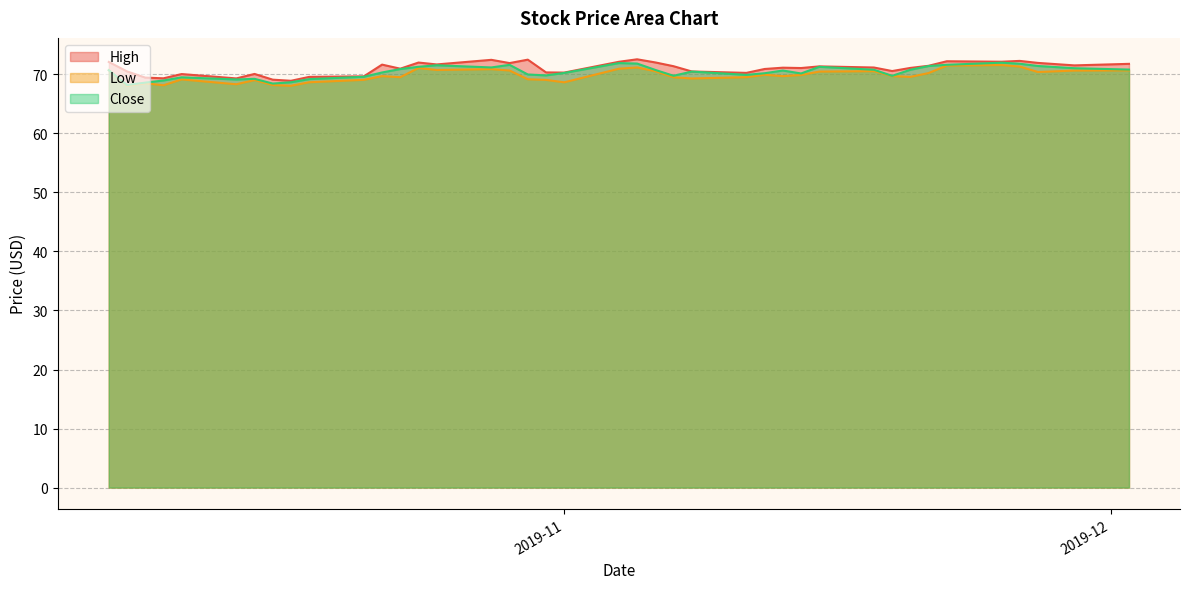

What are all the series names shown in the legend?

High, Low, Close